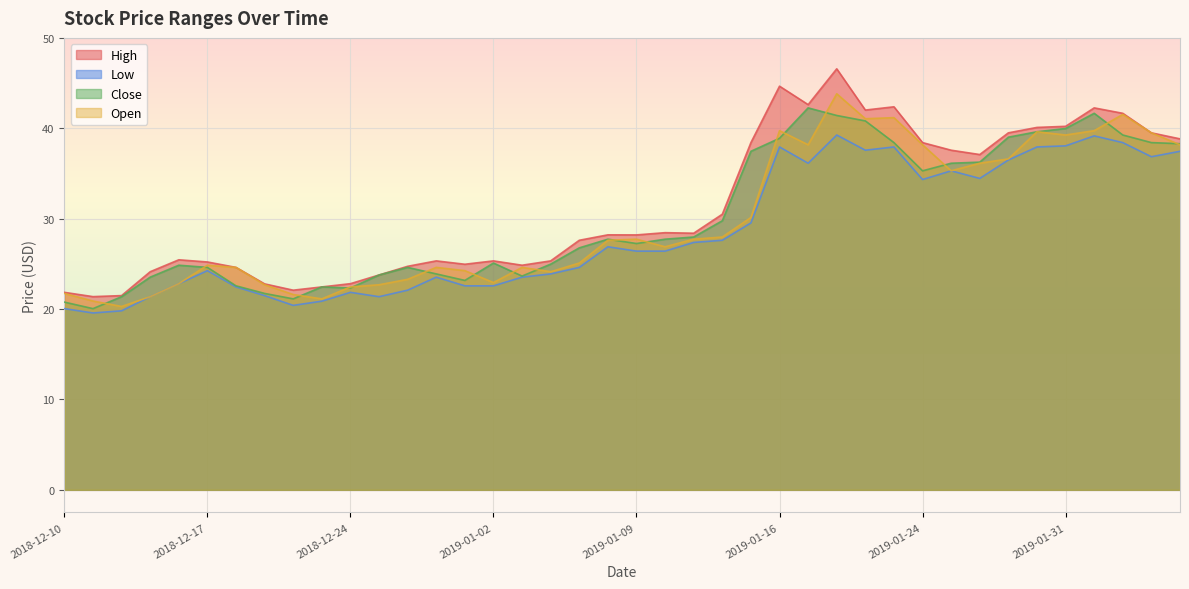

Which has a higher value, 2019-01-07 or 2018-12-31?

2019-01-07